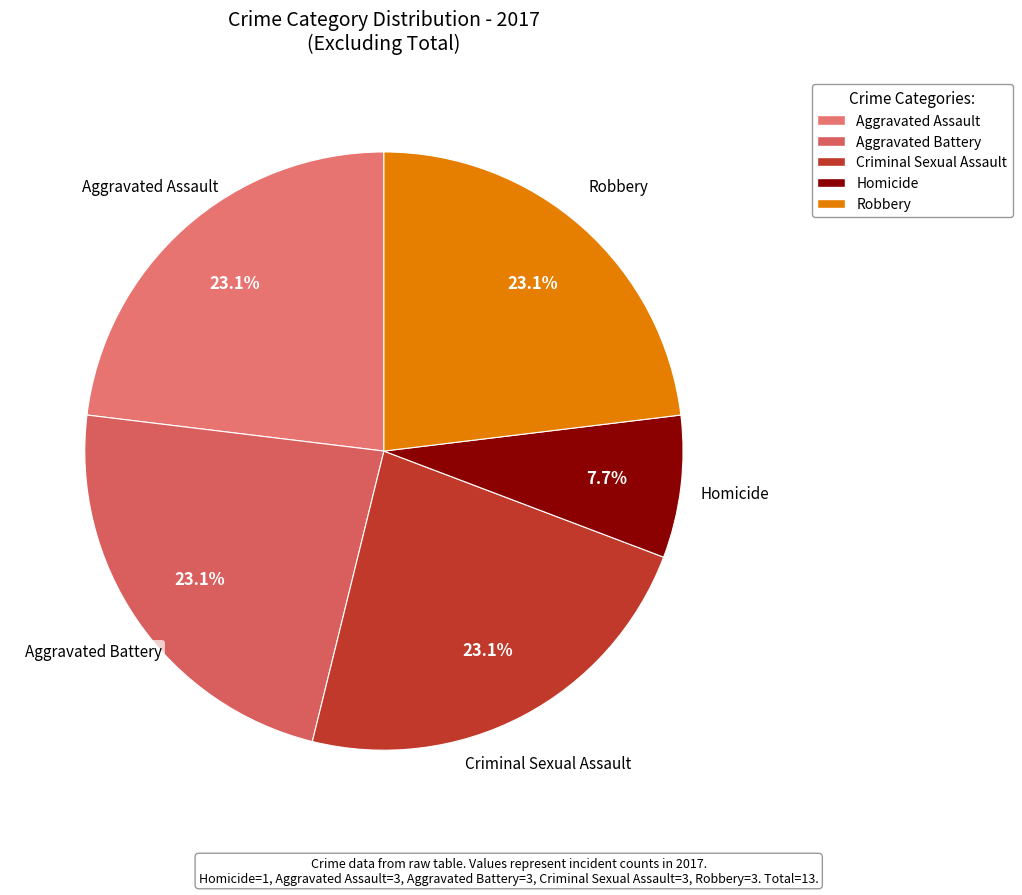

Which slice is the smallest?

Homicide